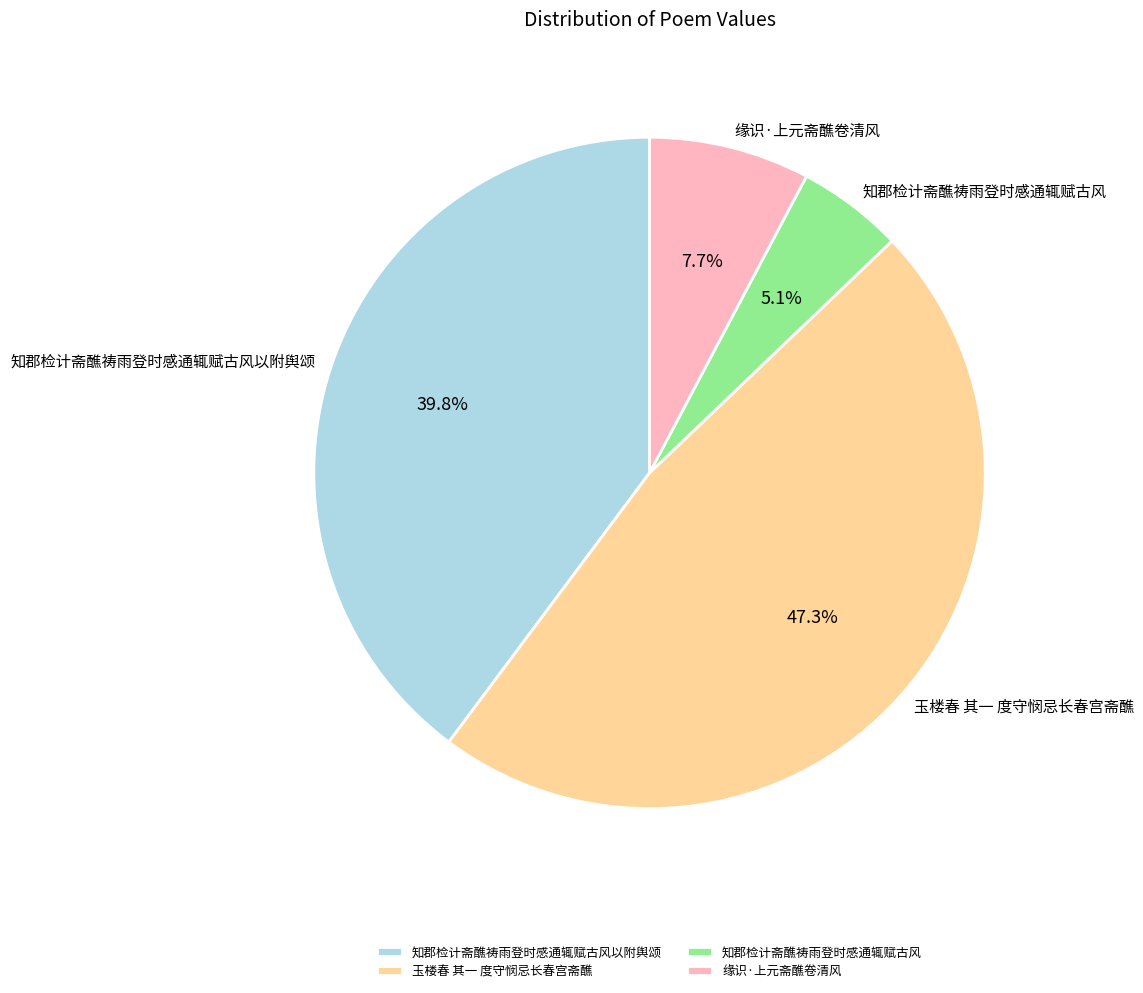

Approximately how many times larger is the value at 知郡检计斋醮祷雨登时感通辄赋古风以附舆颂 compared to 知郡检计斋醮祷雨登时感通辄赋古风?

7.8